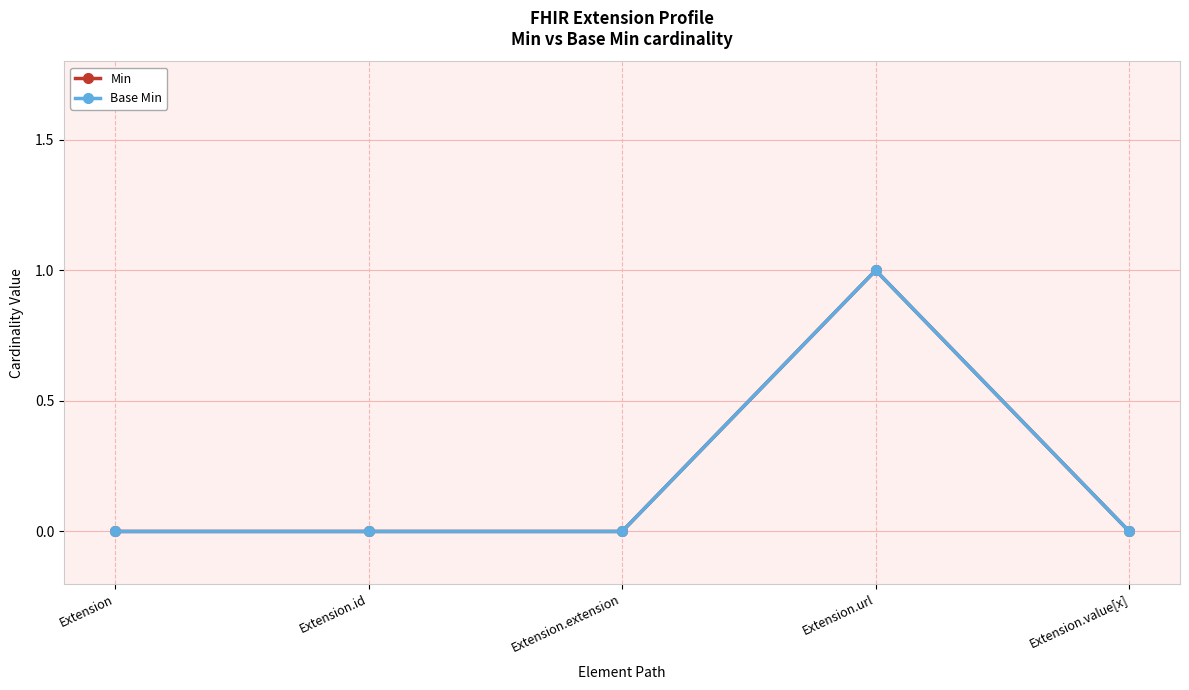

List the labels in order of Min value, smallest first.

Extension, Extension.id, Extension.extension, Extension.value[x], Extension.url